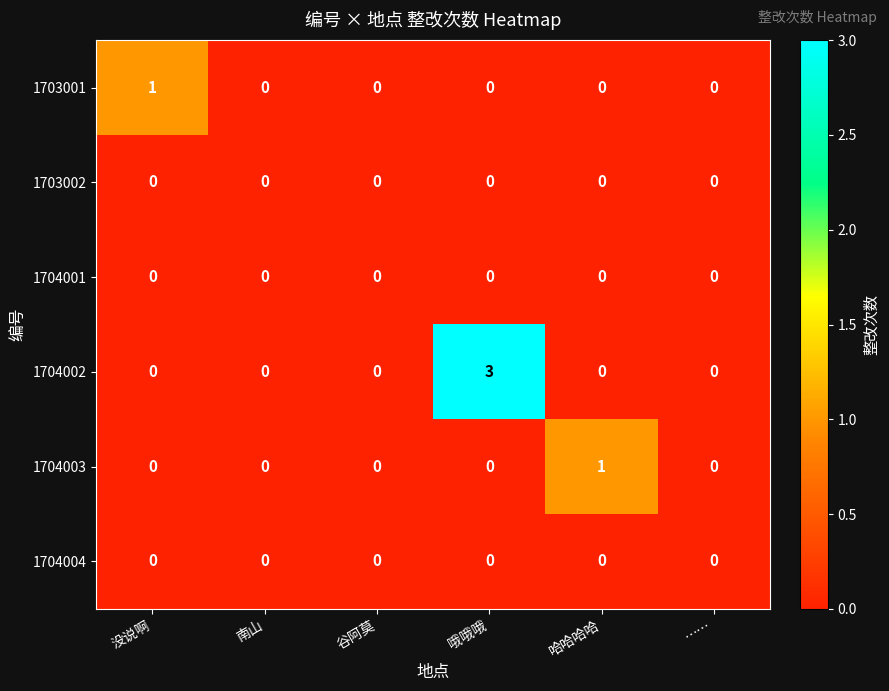

Between 南山 and 哈哈哈哈, which series saw the biggest shift?

1704003